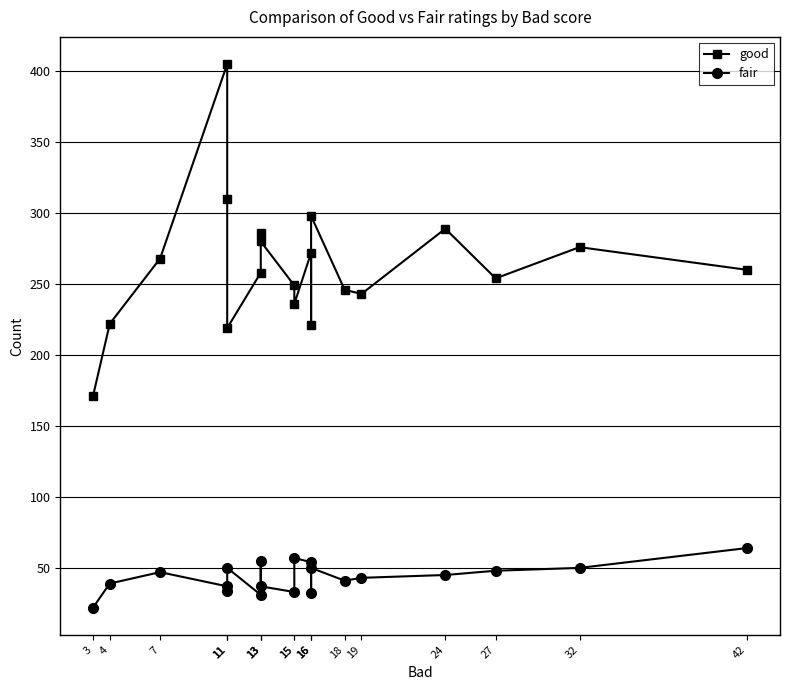

Count the number of categories in the chart.

20